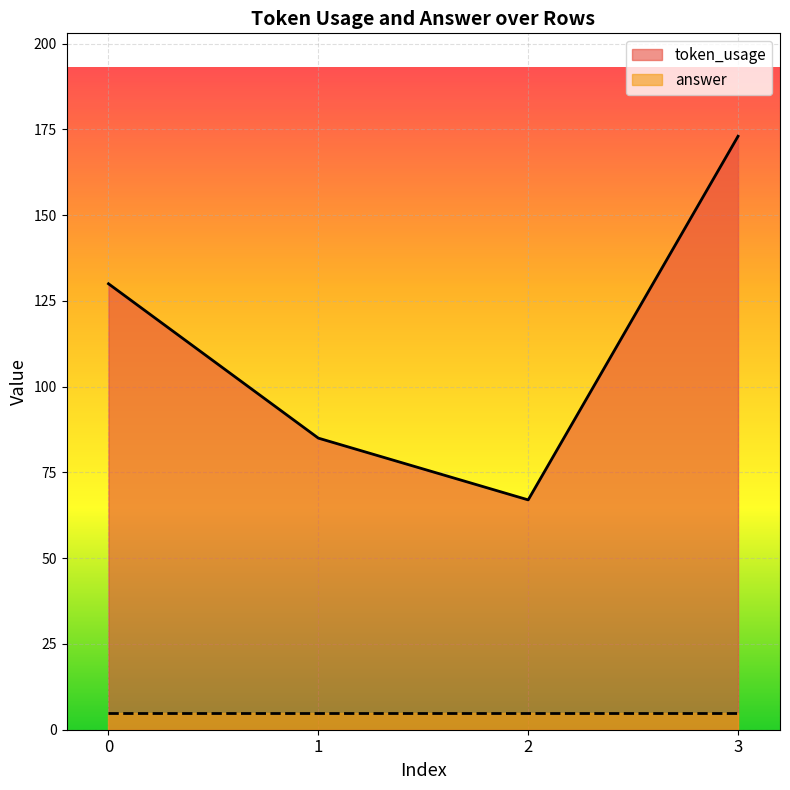

List the labels in order of value, smallest first.

2, 1, 0, 3